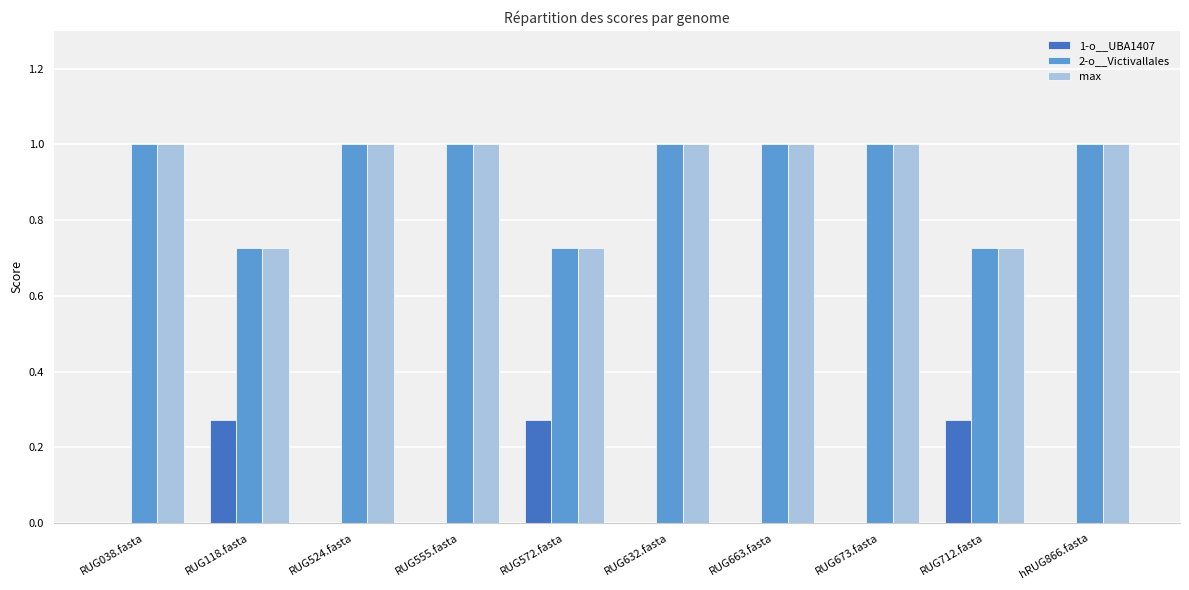

What is the average value of the 1-o__UBA1407 series?

0.1